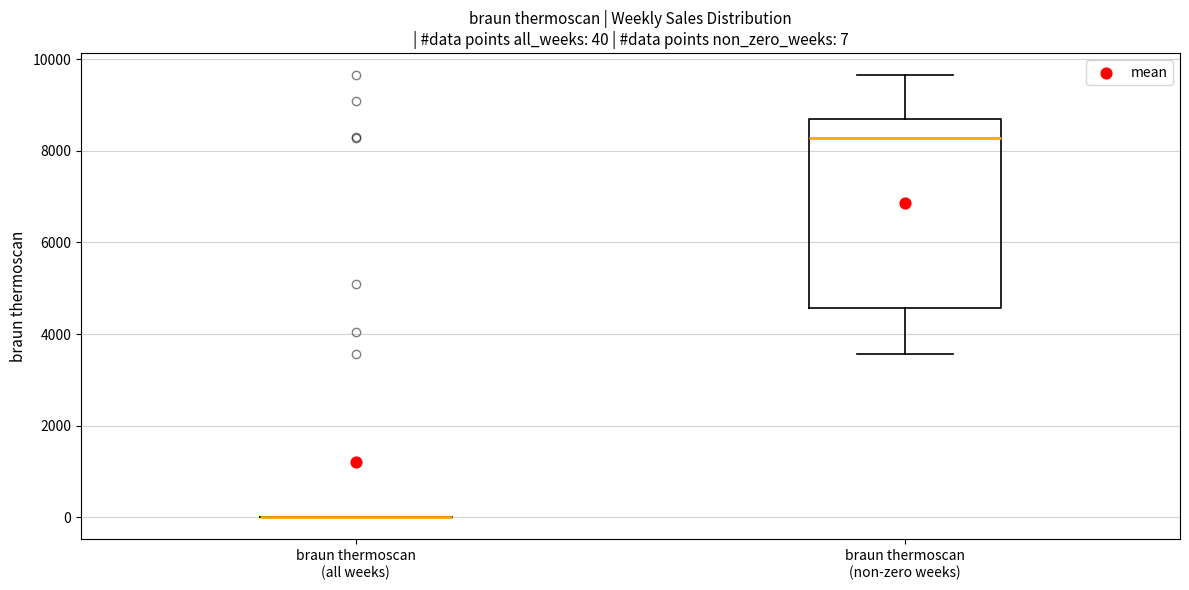

Comparing the boxes themselves (not the whiskers), which one is the tallest?

braun thermoscan (non-zero weeks)